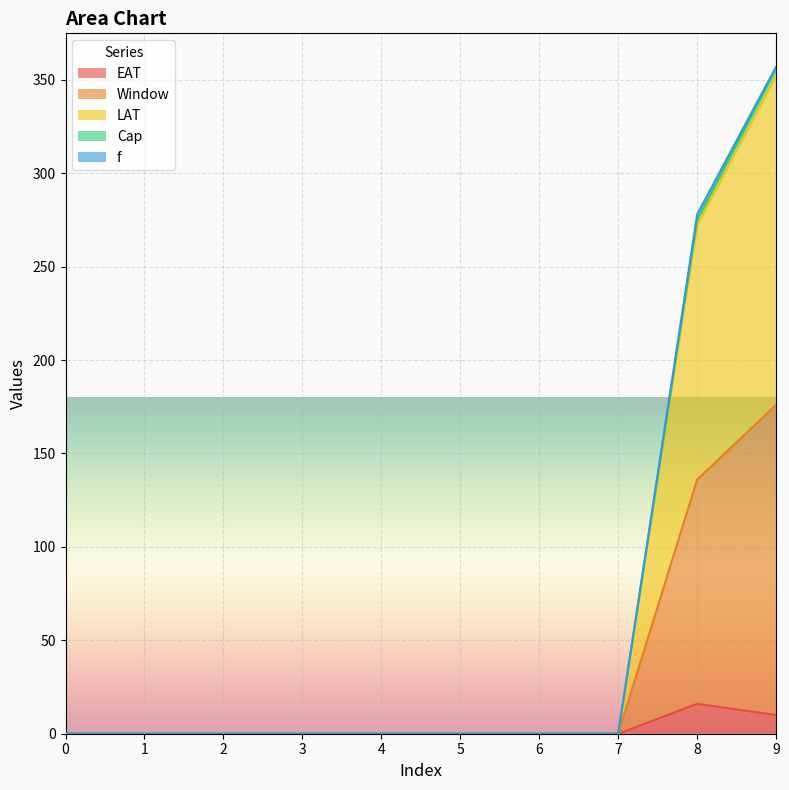

The value of Cap at 2 is -224. True or false?

False